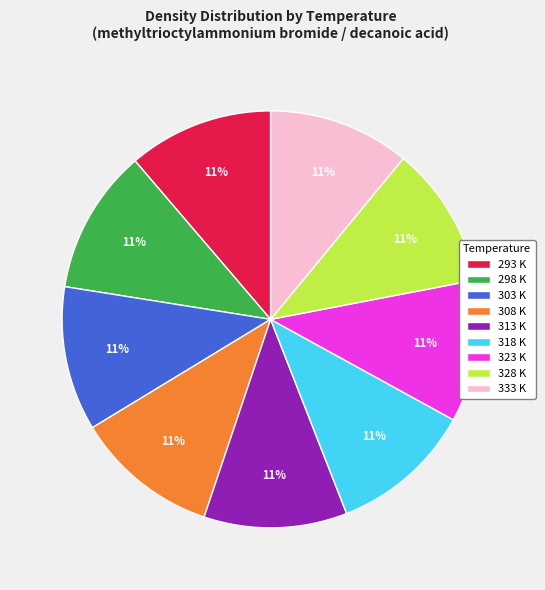

To the nearest percent, what portion does 293 K represent?

11%